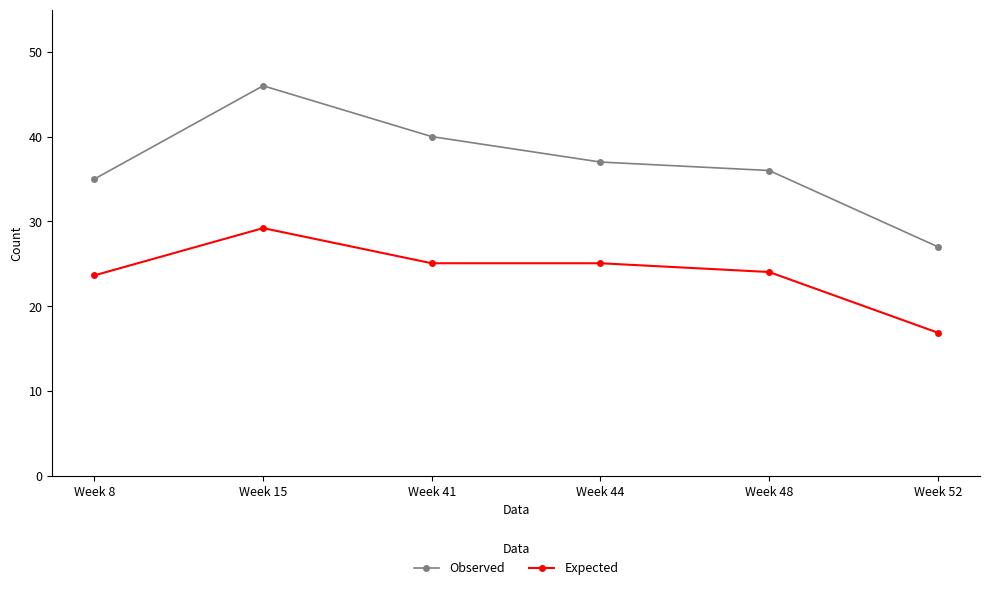

What is the smallest value displayed?

16.9